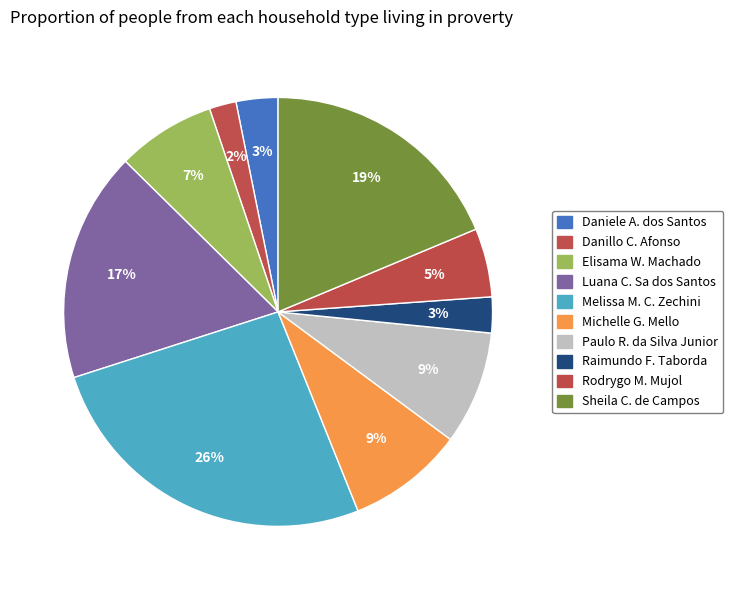

How many slices are in this pie chart?

10